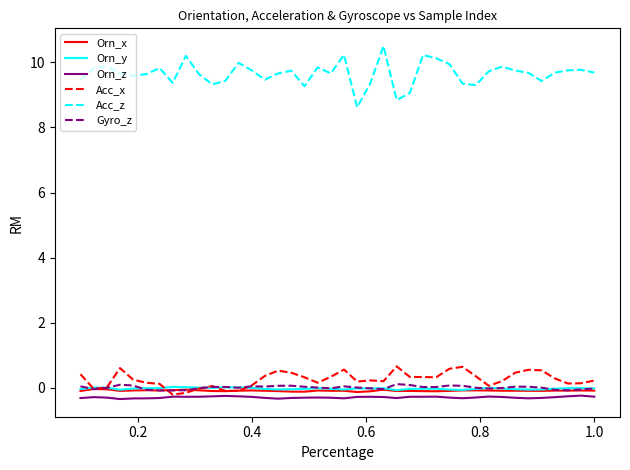

Which series has the largest total across all categories?

Acc_z